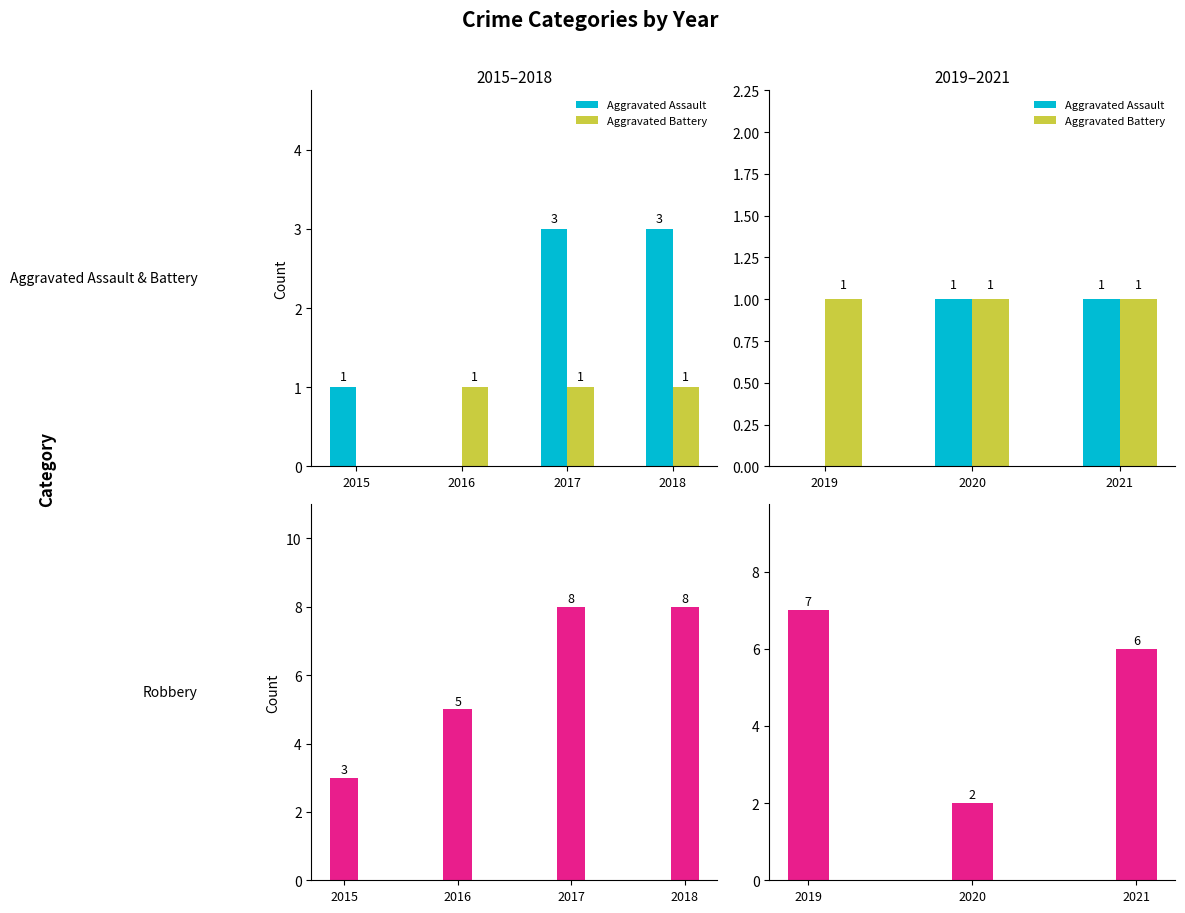

What is the difference between the highest and lowest values at 2020?

1